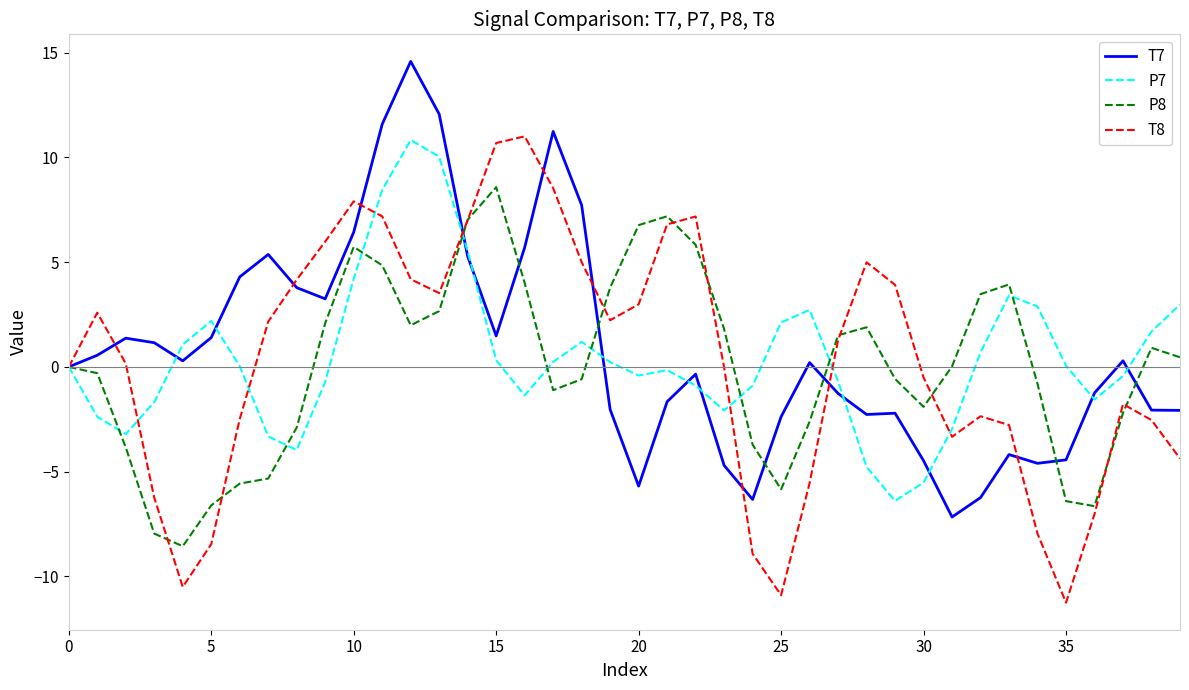

What is the minimum value for P7?

-6.4